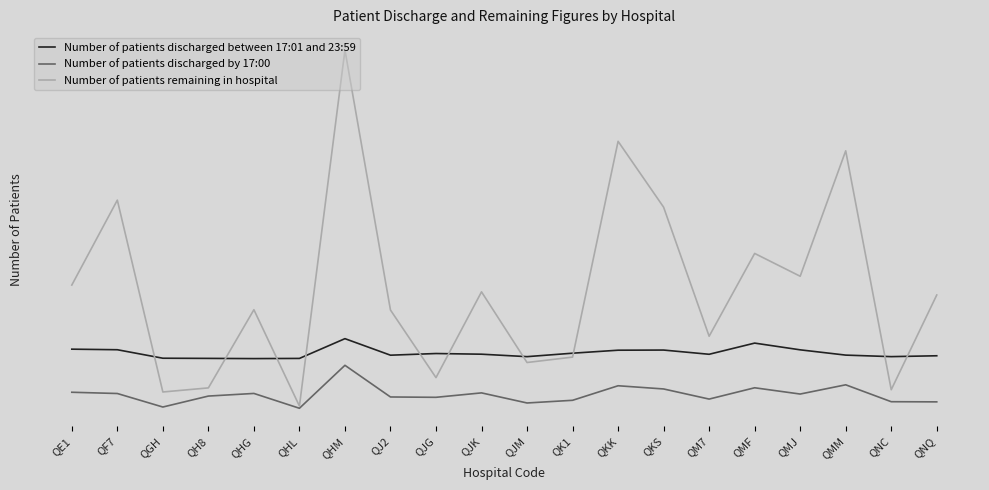

Which has a higher value, QJG or QKS?

QKS